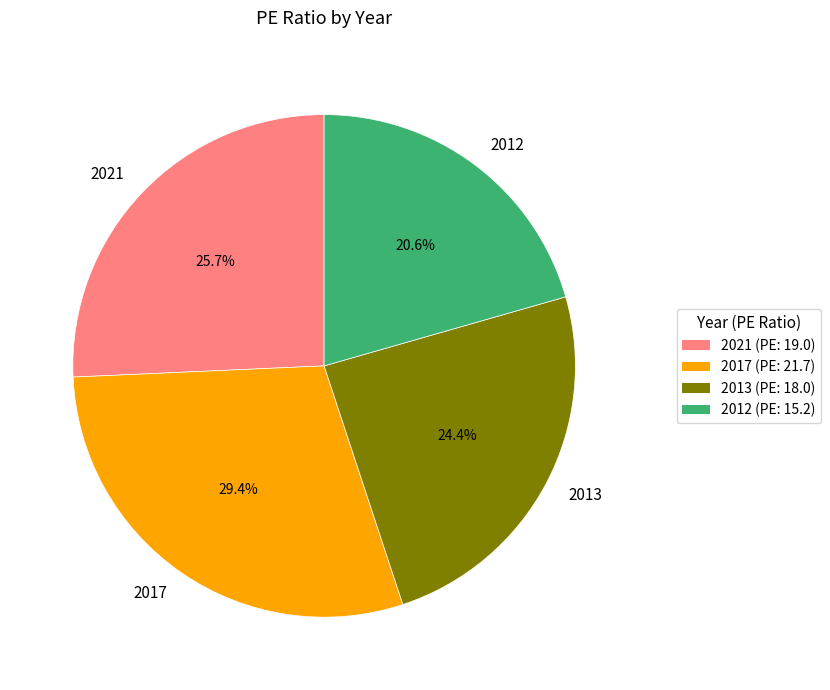

Do 2017 and 2013 together represent more than half of the pie?

Yes